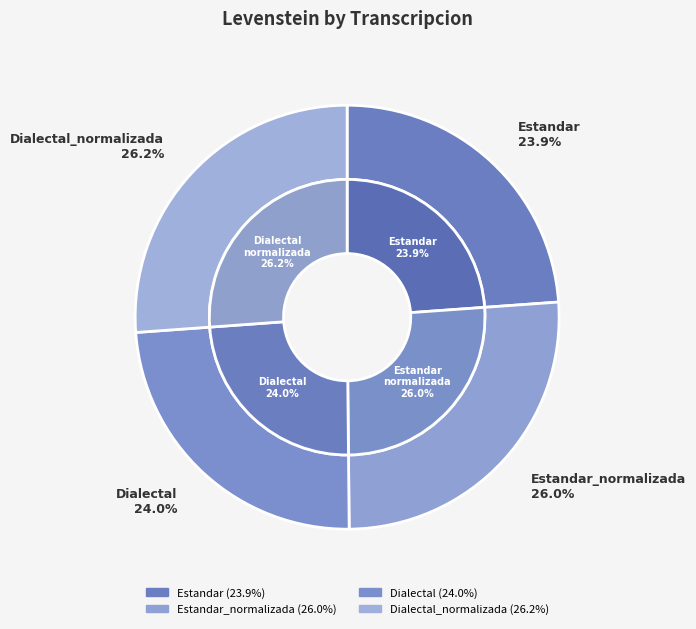

What percentage is NOT represented by Dialectal_normalizada?

73.8%